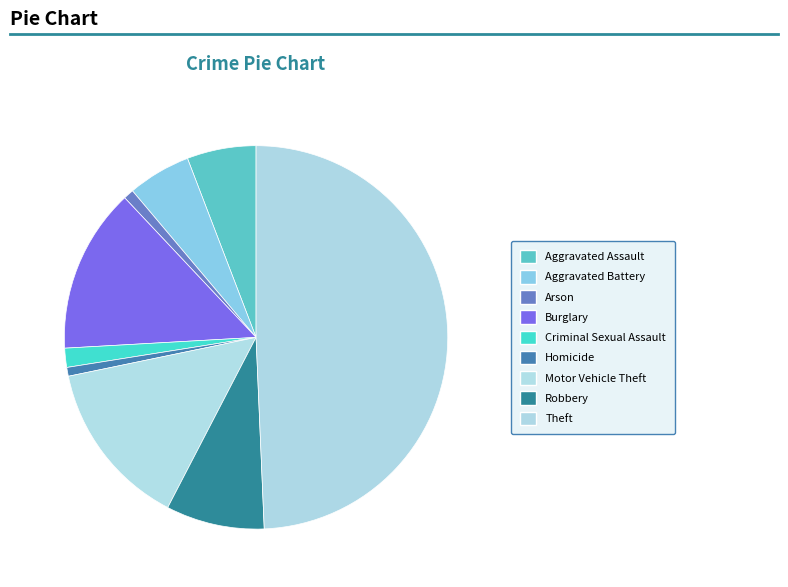

Is there a majority slice in this chart?

No